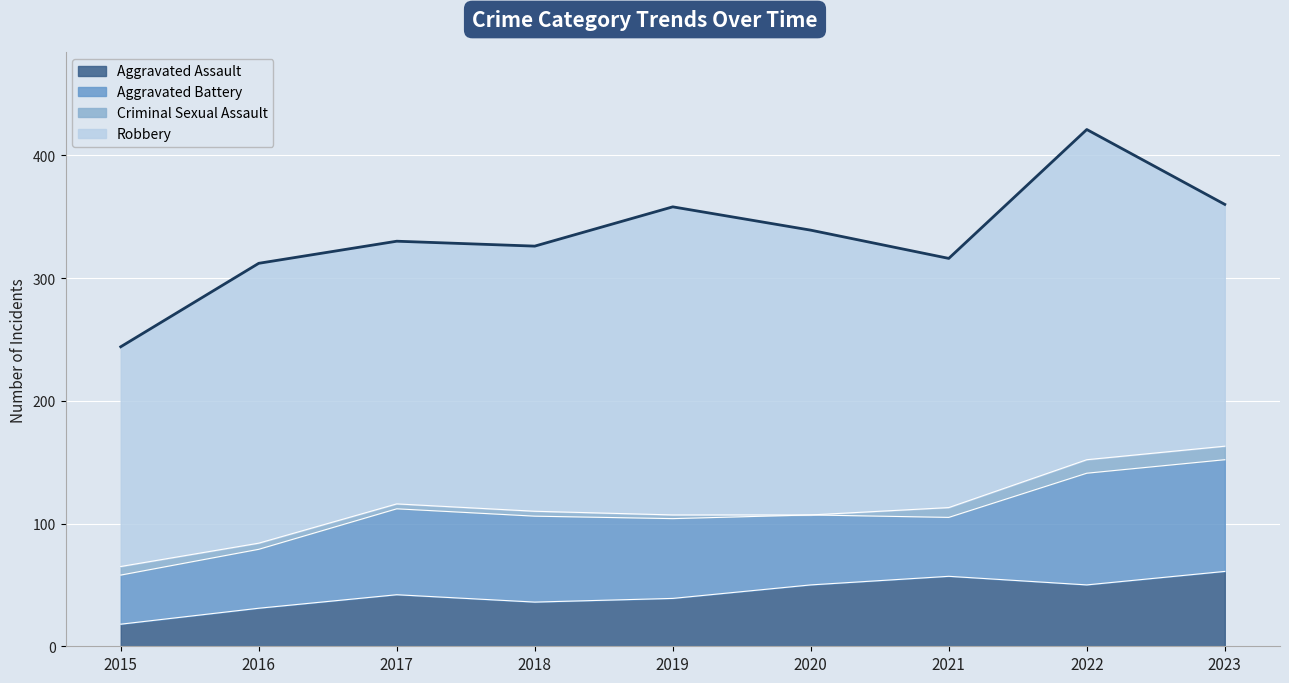

The Aggravated Assault series shows 13 at 2016. True or false?

False